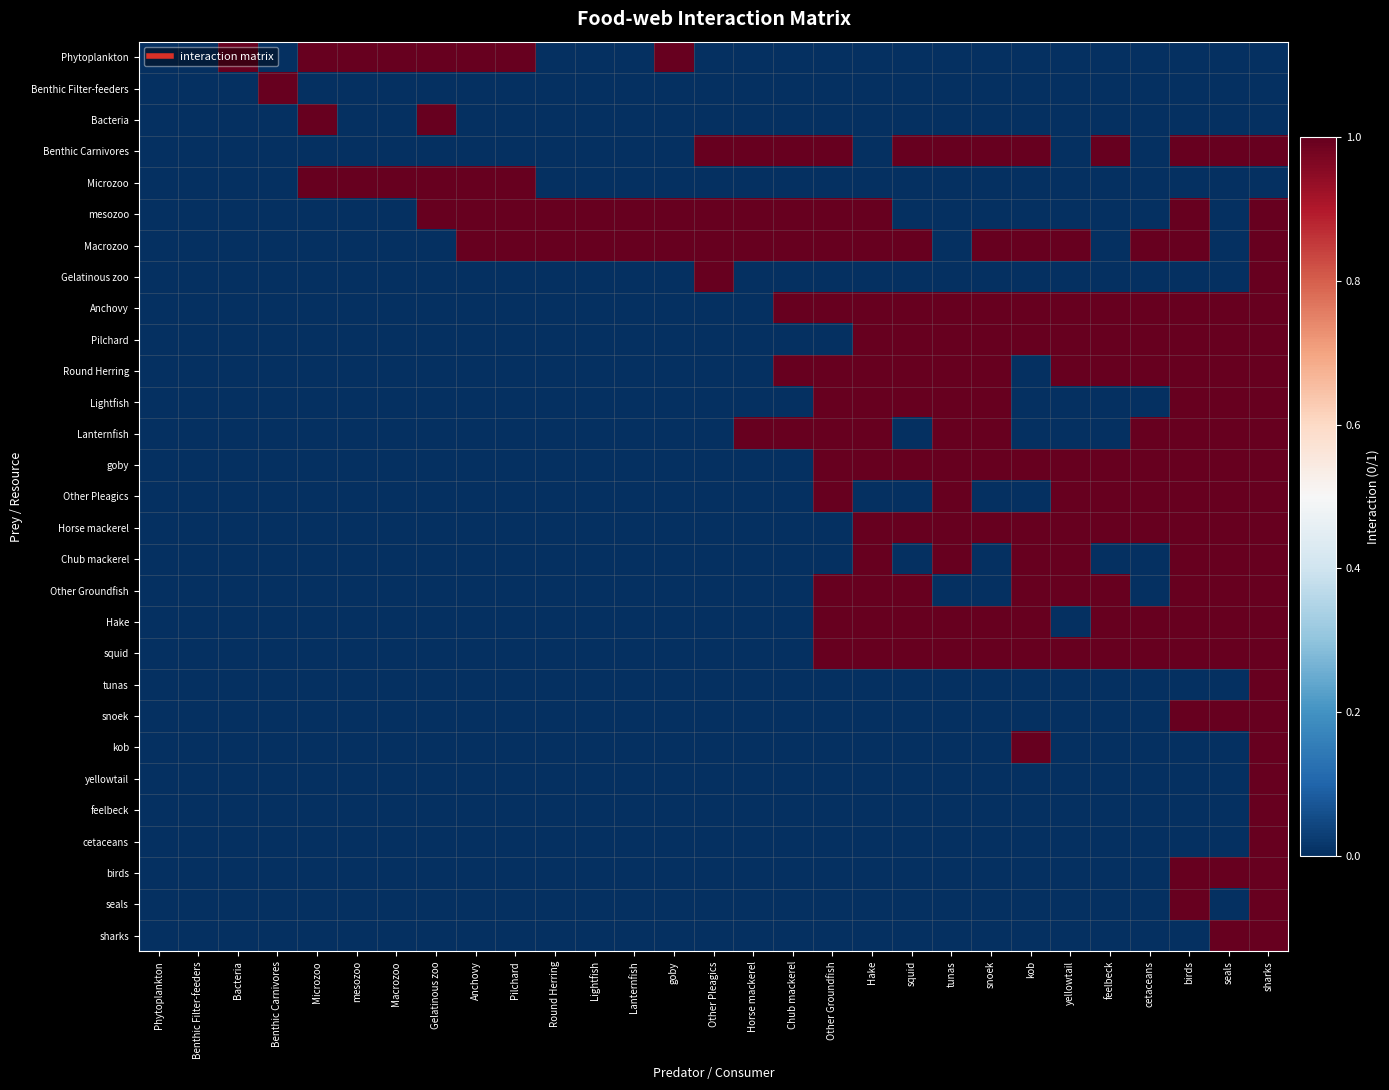

Reading right to left, extract all data points from this chart.

Phytoplankton: sharks=0	seals=0	birds=0	cetaceans=0	feelbeck=0	yellowtail=0	kob=0	snoek=0	tunas=0	squid=0	Hake=0	Other Groundfish=0	Chub mackerel=0	Horse mackerel=0	Other Pleagics=0	goby=1	Lanternfish=0	Lightfish=0	Round Herring=0	Pilchard=1	Anchovy=1	Gelatinous zoo=1	Macrozoo=1	mesozoo=1	Microzoo=1	Benthic Carnivores=0	Bacteria=1	Benthic Filter-feeders=0	Phytoplankton=0
Benthic Filter-feeders: sharks=0	seals=0	birds=0	cetaceans=0	feelbeck=0	yellowtail=0	kob=0	snoek=0	tunas=0	squid=0	Hake=0	Other Groundfish=0	Chub mackerel=0	Horse mackerel=0	Other Pleagics=0	goby=0	Lanternfish=0	Lightfish=0	Round Herring=0	Pilchard=0	Anchovy=0	Gelatinous zoo=0	Macrozoo=0	mesozoo=0	Microzoo=0	Benthic Carnivores=1	Bacteria=0	Benthic Filter-feeders=0	Phytoplankton=0
Bacteria: sharks=0	seals=0	birds=0	cetaceans=0	feelbeck=0	yellowtail=0	kob=0	snoek=0	tunas=0	squid=0	Hake=0	Other Groundfish=0	Chub mackerel=0	Horse mackerel=0	Other Pleagics=0	goby=0	Lanternfish=0	Lightfish=0	Round Herring=0	Pilchard=0	Anchovy=0	Gelatinous zoo=1	Macrozoo=0	mesozoo=0	Microzoo=1	Benthic Carnivores=0	Bacteria=0	Benthic Filter-feeders=0	Phytoplankton=0
Benthic Carnivores: sharks=1	seals=1	birds=1	cetaceans=0	feelbeck=1	yellowtail=0	kob=1	snoek=1	tunas=1	squid=1	Hake=0	Other Groundfish=1	Chub mackerel=1	Horse mackerel=1	Other Pleagics=1	goby=0	Lanternfish=0	Lightfish=0	Round Herring=0	Pilchard=0	Anchovy=0	Gelatinous zoo=0	Macrozoo=0	mesozoo=0	Microzoo=0	Benthic Carnivores=0	Bacteria=0	Benthic Filter-feeders=0	Phytoplankton=0
Microzoo: sharks=0	seals=0	birds=0	cetaceans=0	feelbeck=0	yellowtail=0	kob=0	snoek=0	tunas=0	squid=0	Hake=0	Other Groundfish=0	Chub mackerel=0	Horse mackerel=0	Other Pleagics=0	goby=0	Lanternfish=0	Lightfish=0	Round Herring=0	Pilchard=1	Anchovy=1	Gelatinous zoo=1	Macrozoo=1	mesozoo=1	Microzoo=1	Benthic Carnivores=0	Bacteria=0	Benthic Filter-feeders=0	Phytoplankton=0
mesozoo: sharks=1	seals=0	birds=1	cetaceans=0	feelbeck=0	yellowtail=0	kob=0	snoek=0	tunas=0	squid=0	Hake=1	Other Groundfish=1	Chub mackerel=1	Horse mackerel=1	Other Pleagics=1	goby=1	Lanternfish=1	Lightfish=1	Round Herring=1	Pilchard=1	Anchovy=1	Gelatinous zoo=1	Macrozoo=0	mesozoo=0	Microzoo=0	Benthic Carnivores=0	Bacteria=0	Benthic Filter-feeders=0	Phytoplankton=0
Macrozoo: sharks=1	seals=0	birds=1	cetaceans=1	feelbeck=0	yellowtail=1	kob=1	snoek=1	tunas=0	squid=1	Hake=1	Other Groundfish=1	Chub mackerel=1	Horse mackerel=1	Other Pleagics=1	goby=1	Lanternfish=1	Lightfish=1	Round Herring=1	Pilchard=1	Anchovy=1	Gelatinous zoo=0	Macrozoo=0	mesozoo=0	Microzoo=0	Benthic Carnivores=0	Bacteria=0	Benthic Filter-feeders=0	Phytoplankton=0
Gelatinous zoo: sharks=1	seals=0	birds=0	cetaceans=0	feelbeck=0	yellowtail=0	kob=0	snoek=0	tunas=0	squid=0	Hake=0	Other Groundfish=0	Chub mackerel=0	Horse mackerel=0	Other Pleagics=1	goby=0	Lanternfish=0	Lightfish=0	Round Herring=0	Pilchard=0	Anchovy=0	Gelatinous zoo=0	Macrozoo=0	mesozoo=0	Microzoo=0	Benthic Carnivores=0	Bacteria=0	Benthic Filter-feeders=0	Phytoplankton=0
Anchovy: sharks=1	seals=1	birds=1	cetaceans=1	feelbeck=1	yellowtail=1	kob=1	snoek=1	tunas=1	squid=1	Hake=1	Other Groundfish=1	Chub mackerel=1	Horse mackerel=0	Other Pleagics=0	goby=0	Lanternfish=0	Lightfish=0	Round Herring=0	Pilchard=0	Anchovy=0	Gelatinous zoo=0	Macrozoo=0	mesozoo=0	Microzoo=0	Benthic Carnivores=0	Bacteria=0	Benthic Filter-feeders=0	Phytoplankton=0
Pilchard: sharks=1	seals=1	birds=1	cetaceans=1	feelbeck=1	yellowtail=1	kob=1	snoek=1	tunas=1	squid=1	Hake=1	Other Groundfish=0	Chub mackerel=0	Horse mackerel=0	Other Pleagics=0	goby=0	Lanternfish=0	Lightfish=0	Round Herring=0	Pilchard=0	Anchovy=0	Gelatinous zoo=0	Macrozoo=0	mesozoo=0	Microzoo=0	Benthic Carnivores=0	Bacteria=0	Benthic Filter-feeders=0	Phytoplankton=0
Round Herring: sharks=1	seals=1	birds=1	cetaceans=1	feelbeck=1	yellowtail=1	kob=0	snoek=1	tunas=1	squid=1	Hake=1	Other Groundfish=1	Chub mackerel=1	Horse mackerel=0	Other Pleagics=0	goby=0	Lanternfish=0	Lightfish=0	Round Herring=0	Pilchard=0	Anchovy=0	Gelatinous zoo=0	Macrozoo=0	mesozoo=0	Microzoo=0	Benthic Carnivores=0	Bacteria=0	Benthic Filter-feeders=0	Phytoplankton=0
Lightfish: sharks=1	seals=1	birds=1	cetaceans=0	feelbeck=0	yellowtail=0	kob=0	snoek=1	tunas=1	squid=1	Hake=1	Other Groundfish=1	Chub mackerel=0	Horse mackerel=0	Other Pleagics=0	goby=0	Lanternfish=0	Lightfish=0	Round Herring=0	Pilchard=0	Anchovy=0	Gelatinous zoo=0	Macrozoo=0	mesozoo=0	Microzoo=0	Benthic Carnivores=0	Bacteria=0	Benthic Filter-feeders=0	Phytoplankton=0
Lanternfish: sharks=1	seals=1	birds=1	cetaceans=1	feelbeck=0	yellowtail=0	kob=0	snoek=1	tunas=1	squid=0	Hake=1	Other Groundfish=1	Chub mackerel=1	Horse mackerel=1	Other Pleagics=0	goby=0	Lanternfish=0	Lightfish=0	Round Herring=0	Pilchard=0	Anchovy=0	Gelatinous zoo=0	Macrozoo=0	mesozoo=0	Microzoo=0	Benthic Carnivores=0	Bacteria=0	Benthic Filter-feeders=0	Phytoplankton=0
goby: sharks=1	seals=1	birds=1	cetaceans=1	feelbeck=1	yellowtail=1	kob=1	snoek=1	tunas=1	squid=1	Hake=1	Other Groundfish=1	Chub mackerel=0	Horse mackerel=0	Other Pleagics=0	goby=0	Lanternfish=0	Lightfish=0	Round Herring=0	Pilchard=0	Anchovy=0	Gelatinous zoo=0	Macrozoo=0	mesozoo=0	Microzoo=0	Benthic Carnivores=0	Bacteria=0	Benthic Filter-feeders=0	Phytoplankton=0
Other Pleagics: sharks=1	seals=1	birds=1	cetaceans=1	feelbeck=1	yellowtail=1	kob=0	snoek=0	tunas=1	squid=0	Hake=0	Other Groundfish=1	Chub mackerel=0	Horse mackerel=0	Other Pleagics=0	goby=0	Lanternfish=0	Lightfish=0	Round Herring=0	Pilchard=0	Anchovy=0	Gelatinous zoo=0	Macrozoo=0	mesozoo=0	Microzoo=0	Benthic Carnivores=0	Bacteria=0	Benthic Filter-feeders=0	Phytoplankton=0
Horse mackerel: sharks=1	seals=1	birds=1	cetaceans=1	feelbeck=1	yellowtail=1	kob=1	snoek=1	tunas=1	squid=1	Hake=1	Other Groundfish=0	Chub mackerel=0	Horse mackerel=0	Other Pleagics=0	goby=0	Lanternfish=0	Lightfish=0	Round Herring=0	Pilchard=0	Anchovy=0	Gelatinous zoo=0	Macrozoo=0	mesozoo=0	Microzoo=0	Benthic Carnivores=0	Bacteria=0	Benthic Filter-feeders=0	Phytoplankton=0
Chub mackerel: sharks=1	seals=1	birds=1	cetaceans=0	feelbeck=0	yellowtail=1	kob=1	snoek=0	tunas=1	squid=0	Hake=1	Other Groundfish=0	Chub mackerel=0	Horse mackerel=0	Other Pleagics=0	goby=0	Lanternfish=0	Lightfish=0	Round Herring=0	Pilchard=0	Anchovy=0	Gelatinous zoo=0	Macrozoo=0	mesozoo=0	Microzoo=0	Benthic Carnivores=0	Bacteria=0	Benthic Filter-feeders=0	Phytoplankton=0
Other Groundfish: sharks=1	seals=1	birds=1	cetaceans=0	feelbeck=1	yellowtail=1	kob=1	snoek=0	tunas=0	squid=1	Hake=1	Other Groundfish=1	Chub mackerel=0	Horse mackerel=0	Other Pleagics=0	goby=0	Lanternfish=0	Lightfish=0	Round Herring=0	Pilchard=0	Anchovy=0	Gelatinous zoo=0	Macrozoo=0	mesozoo=0	Microzoo=0	Benthic Carnivores=0	Bacteria=0	Benthic Filter-feeders=0	Phytoplankton=0
Hake: sharks=1	seals=1	birds=1	cetaceans=1	feelbeck=1	yellowtail=0	kob=1	snoek=1	tunas=1	squid=1	Hake=1	Other Groundfish=1	Chub mackerel=0	Horse mackerel=0	Other Pleagics=0	goby=0	Lanternfish=0	Lightfish=0	Round Herring=0	Pilchard=0	Anchovy=0	Gelatinous zoo=0	Macrozoo=0	mesozoo=0	Microzoo=0	Benthic Carnivores=0	Bacteria=0	Benthic Filter-feeders=0	Phytoplankton=0
squid: sharks=1	seals=1	birds=1	cetaceans=1	feelbeck=1	yellowtail=1	kob=1	snoek=1	tunas=1	squid=1	Hake=1	Other Groundfish=1	Chub mackerel=0	Horse mackerel=0	Other Pleagics=0	goby=0	Lanternfish=0	Lightfish=0	Round Herring=0	Pilchard=0	Anchovy=0	Gelatinous zoo=0	Macrozoo=0	mesozoo=0	Microzoo=0	Benthic Carnivores=0	Bacteria=0	Benthic Filter-feeders=0	Phytoplankton=0
tunas: sharks=1	seals=0	birds=0	cetaceans=0	feelbeck=0	yellowtail=0	kob=0	snoek=0	tunas=0	squid=0	Hake=0	Other Groundfish=0	Chub mackerel=0	Horse mackerel=0	Other Pleagics=0	goby=0	Lanternfish=0	Lightfish=0	Round Herring=0	Pilchard=0	Anchovy=0	Gelatinous zoo=0	Macrozoo=0	mesozoo=0	Microzoo=0	Benthic Carnivores=0	Bacteria=0	Benthic Filter-feeders=0	Phytoplankton=0
snoek: sharks=1	seals=1	birds=1	cetaceans=0	feelbeck=0	yellowtail=0	kob=0	snoek=0	tunas=0	squid=0	Hake=0	Other Groundfish=0	Chub mackerel=0	Horse mackerel=0	Other Pleagics=0	goby=0	Lanternfish=0	Lightfish=0	Round Herring=0	Pilchard=0	Anchovy=0	Gelatinous zoo=0	Macrozoo=0	mesozoo=0	Microzoo=0	Benthic Carnivores=0	Bacteria=0	Benthic Filter-feeders=0	Phytoplankton=0
kob: sharks=1	seals=0	birds=0	cetaceans=0	feelbeck=0	yellowtail=0	kob=1	snoek=0	tunas=0	squid=0	Hake=0	Other Groundfish=0	Chub mackerel=0	Horse mackerel=0	Other Pleagics=0	goby=0	Lanternfish=0	Lightfish=0	Round Herring=0	Pilchard=0	Anchovy=0	Gelatinous zoo=0	Macrozoo=0	mesozoo=0	Microzoo=0	Benthic Carnivores=0	Bacteria=0	Benthic Filter-feeders=0	Phytoplankton=0
yellowtail: sharks=1	seals=0	birds=0	cetaceans=0	feelbeck=0	yellowtail=0	kob=0	snoek=0	tunas=0	squid=0	Hake=0	Other Groundfish=0	Chub mackerel=0	Horse mackerel=0	Other Pleagics=0	goby=0	Lanternfish=0	Lightfish=0	Round Herring=0	Pilchard=0	Anchovy=0	Gelatinous zoo=0	Macrozoo=0	mesozoo=0	Microzoo=0	Benthic Carnivores=0	Bacteria=0	Benthic Filter-feeders=0	Phytoplankton=0
feelbeck: sharks=1	seals=0	birds=0	cetaceans=0	feelbeck=0	yellowtail=0	kob=0	snoek=0	tunas=0	squid=0	Hake=0	Other Groundfish=0	Chub mackerel=0	Horse mackerel=0	Other Pleagics=0	goby=0	Lanternfish=0	Lightfish=0	Round Herring=0	Pilchard=0	Anchovy=0	Gelatinous zoo=0	Macrozoo=0	mesozoo=0	Microzoo=0	Benthic Carnivores=0	Bacteria=0	Benthic Filter-feeders=0	Phytoplankton=0
cetaceans: sharks=1	seals=0	birds=0	cetaceans=0	feelbeck=0	yellowtail=0	kob=0	snoek=0	tunas=0	squid=0	Hake=0	Other Groundfish=0	Chub mackerel=0	Horse mackerel=0	Other Pleagics=0	goby=0	Lanternfish=0	Lightfish=0	Round Herring=0	Pilchard=0	Anchovy=0	Gelatinous zoo=0	Macrozoo=0	mesozoo=0	Microzoo=0	Benthic Carnivores=0	Bacteria=0	Benthic Filter-feeders=0	Phytoplankton=0
birds: sharks=1	seals=1	birds=1	cetaceans=0	feelbeck=0	yellowtail=0	kob=0	snoek=0	tunas=0	squid=0	Hake=0	Other Groundfish=0	Chub mackerel=0	Horse mackerel=0	Other Pleagics=0	goby=0	Lanternfish=0	Lightfish=0	Round Herring=0	Pilchard=0	Anchovy=0	Gelatinous zoo=0	Macrozoo=0	mesozoo=0	Microzoo=0	Benthic Carnivores=0	Bacteria=0	Benthic Filter-feeders=0	Phytoplankton=0
seals: sharks=1	seals=0	birds=1	cetaceans=0	feelbeck=0	yellowtail=0	kob=0	snoek=0	tunas=0	squid=0	Hake=0	Other Groundfish=0	Chub mackerel=0	Horse mackerel=0	Other Pleagics=0	goby=0	Lanternfish=0	Lightfish=0	Round Herring=0	Pilchard=0	Anchovy=0	Gelatinous zoo=0	Macrozoo=0	mesozoo=0	Microzoo=0	Benthic Carnivores=0	Bacteria=0	Benthic Filter-feeders=0	Phytoplankton=0
sharks: sharks=1	seals=1	birds=0	cetaceans=0	feelbeck=0	yellowtail=0	kob=0	snoek=0	tunas=0	squid=0	Hake=0	Other Groundfish=0	Chub mackerel=0	Horse mackerel=0	Other Pleagics=0	goby=0	Lanternfish=0	Lightfish=0	Round Herring=0	Pilchard=0	Anchovy=0	Gelatinous zoo=0	Macrozoo=0	mesozoo=0	Microzoo=0	Benthic Carnivores=0	Bacteria=0	Benthic Filter-feeders=0	Phytoplankton=0